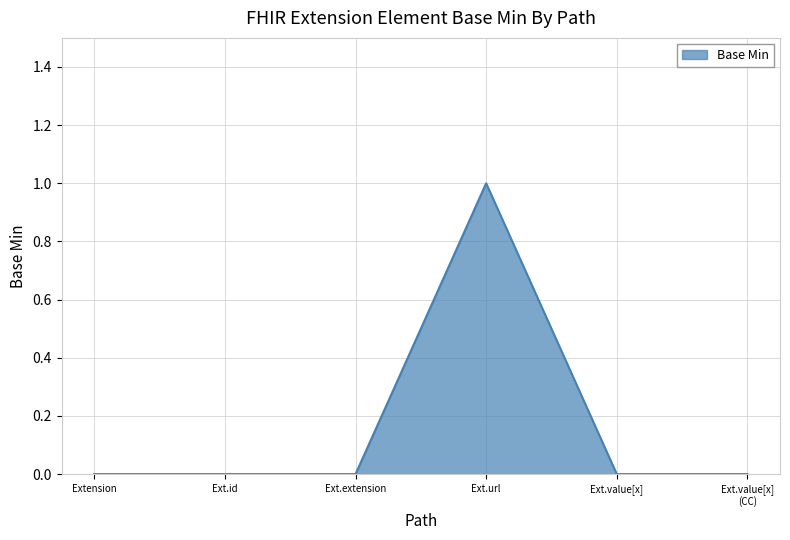

Does the chart have visible grid lines?

Yes